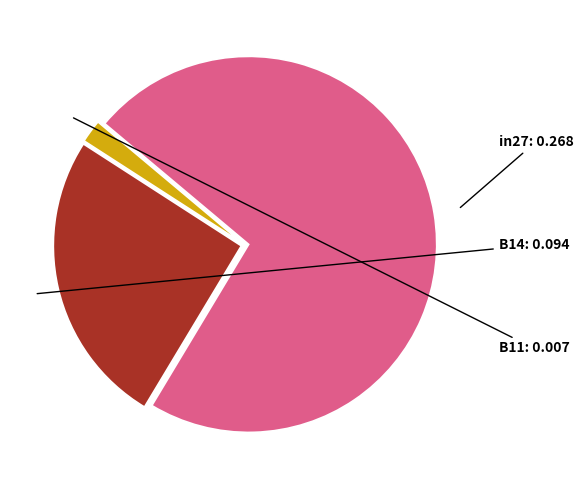

Which category has the biggest portion of the pie?

in27